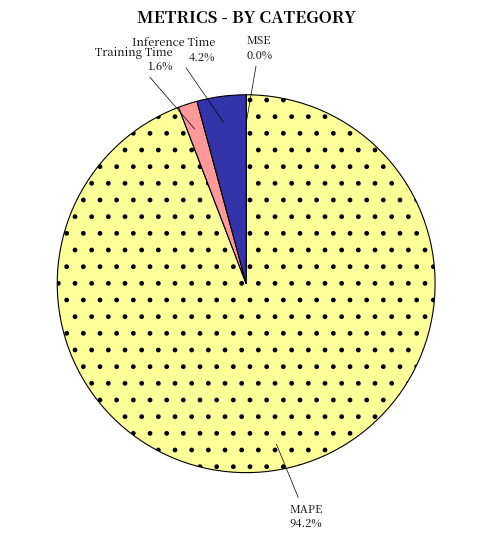

Does any single category account for the majority?

Yes